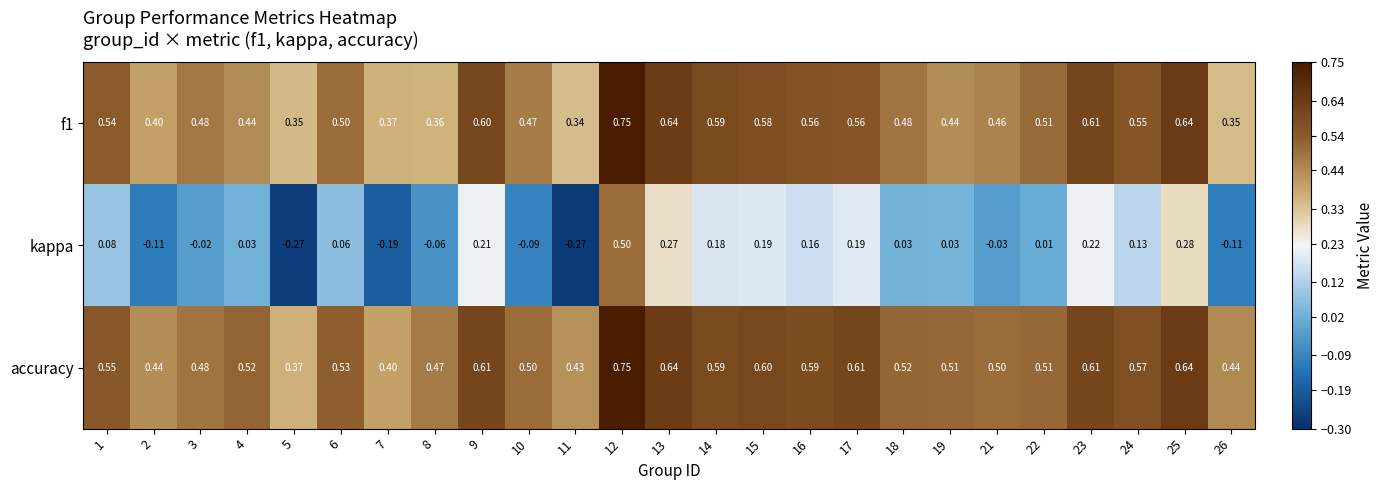

Is the value of f1 at 4 greater than the value of kappa at 16?

Yes